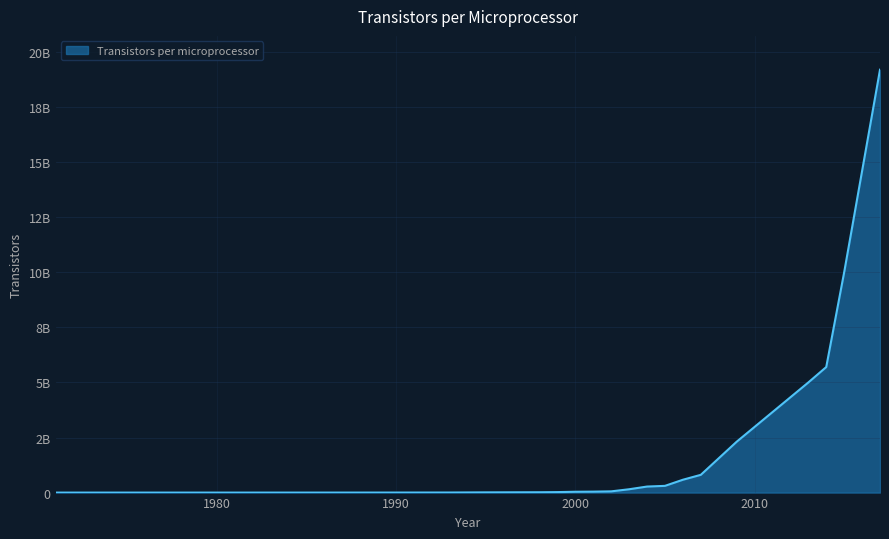

Is this an area chart (filled region under the line)?

Yes